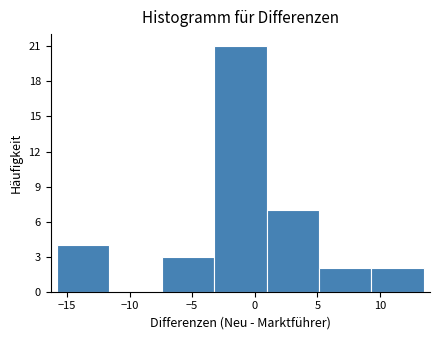

Reading left to right, transcribe this chart: for each bar, give the range it covers on the x-axis and its height. Neither the bar edges nor the heights are printed on the chart, so give them approximately, as read against the axes.

-16.0 to -11.5: 4
-11.5 to -7.5: 0
-7.5 to -3.0: 3
-3.0 to 1.0: 21
1.0 to 5.0: 7
5.0 to 9.5: 2
9.5 to 13.5: 2